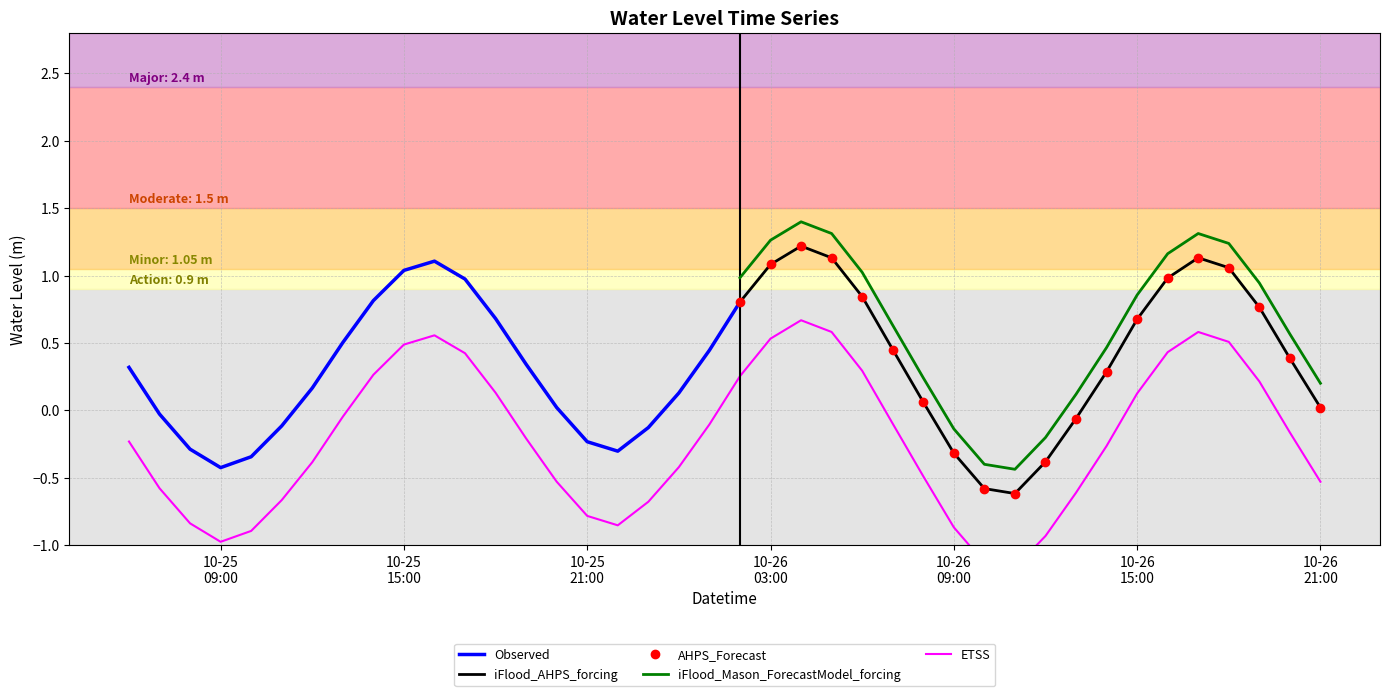

What is the minimum value shown in the chart?

-1.2